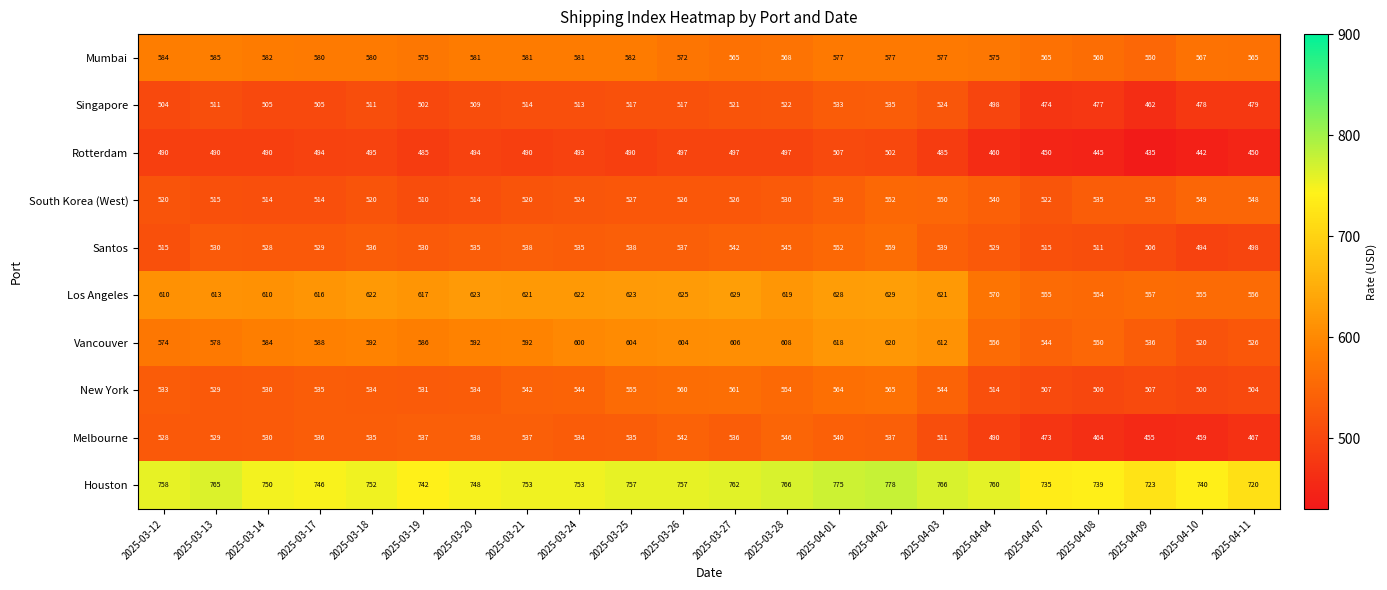

List the series in order of their peak value, lowest first.

Rotterdam, Singapore, Melbourne, South Korea (West), Santos, New York, Mumbai, Vancouver, Los Angeles, Houston